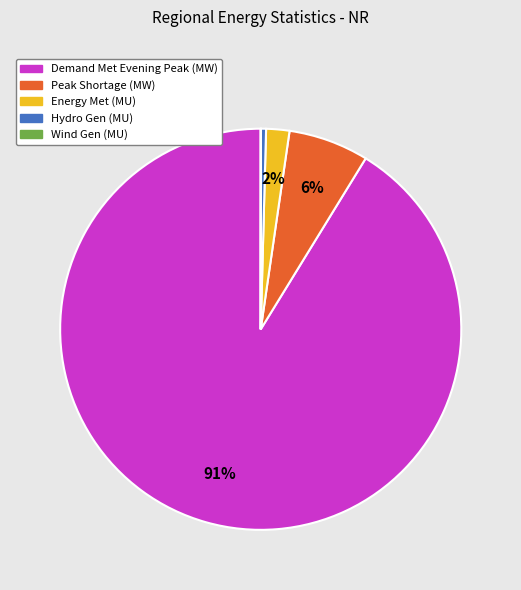

To the nearest percent, what is the average slice percentage?

20%